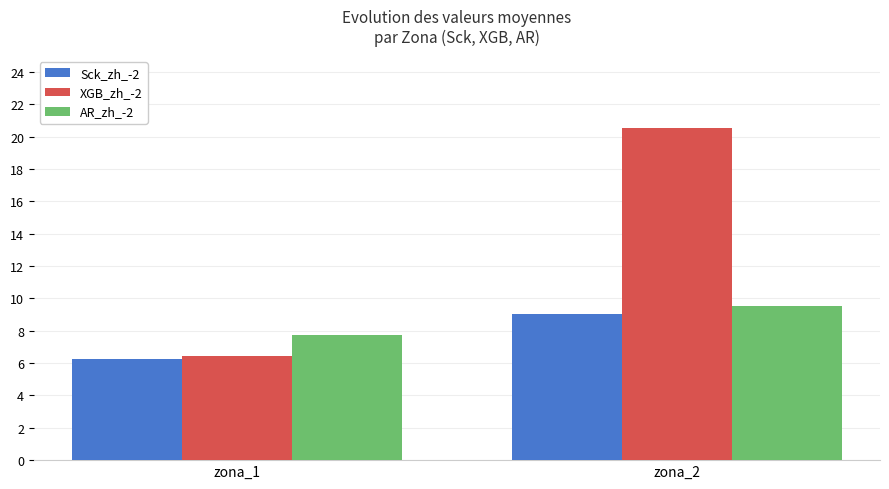

The Sck_zh_-2 series shows 9.0 at zona_2. True or false?

True